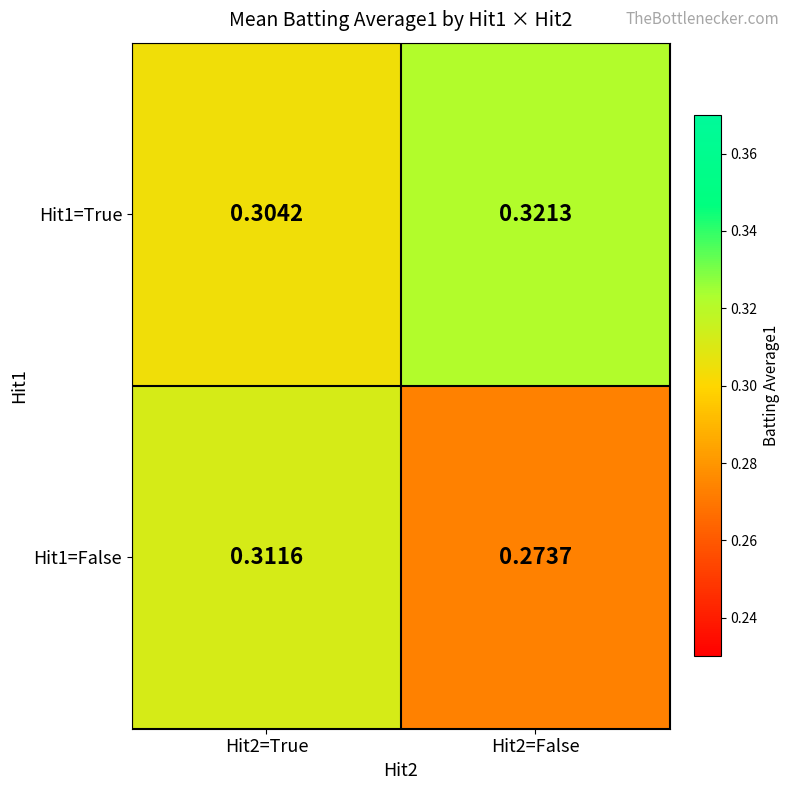

At how many categories does at least one series exceed 0?

2